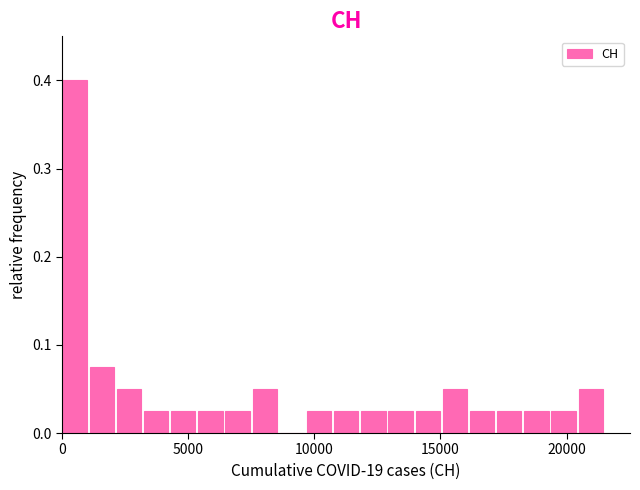

Around what value on the x-axis is the tallest bar? Give the approximate position of its centre, as read against the axis.

500